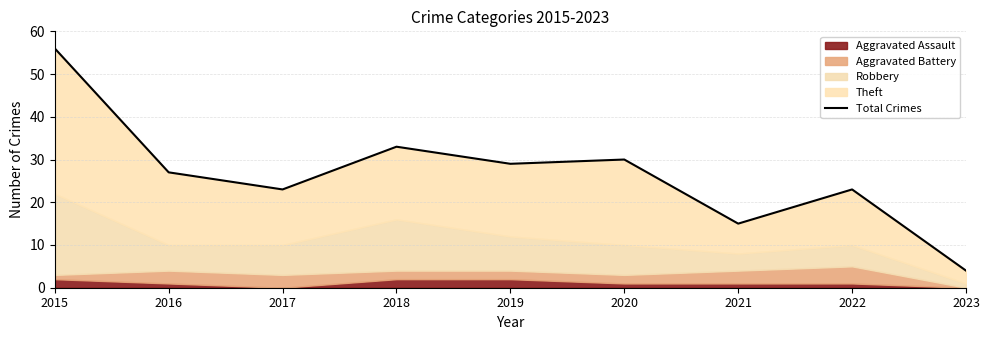

List the labels in order of value, largest first.

2015, 2018, 2020, 2019, 2016, 2017, 2022, 2021, 2023